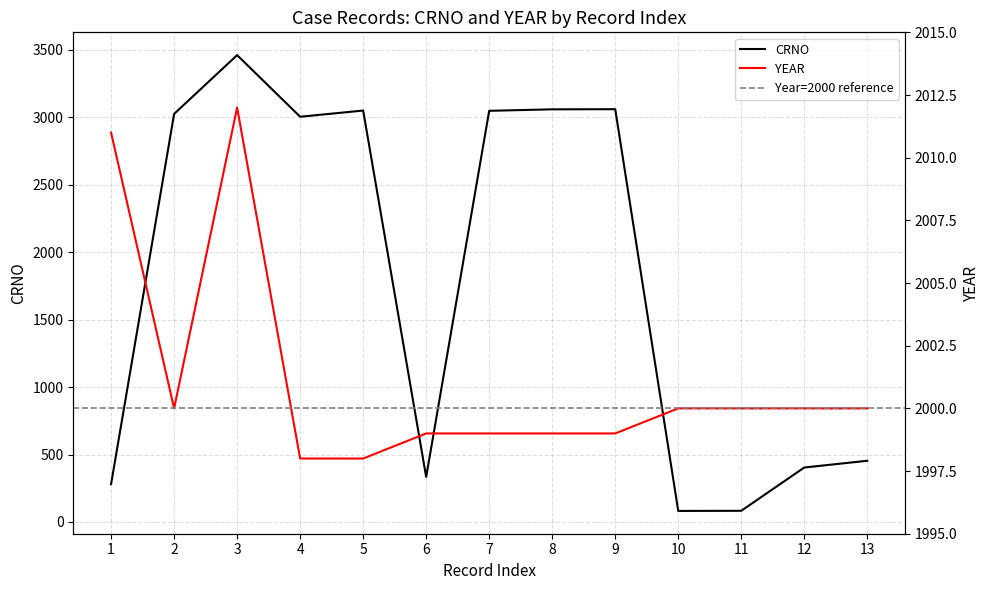

Where do CRNO and YEAR first cross each other?

1 and 2